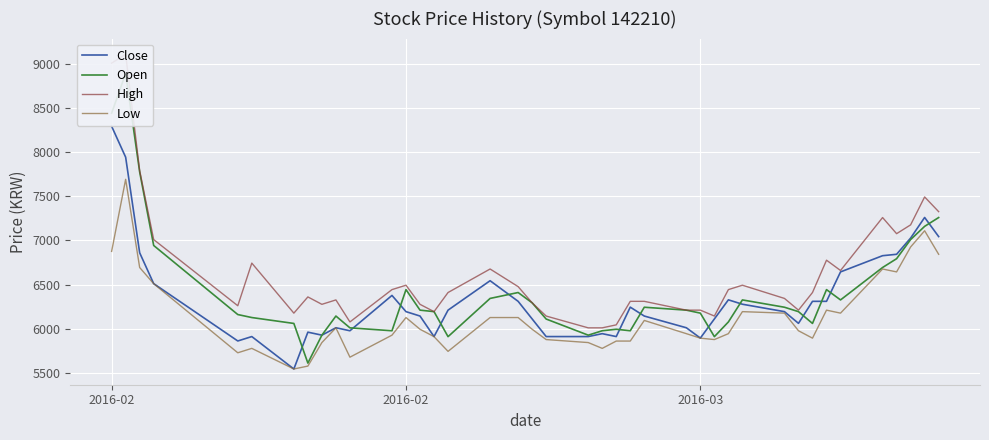

What is the maximum value for Close?

8296